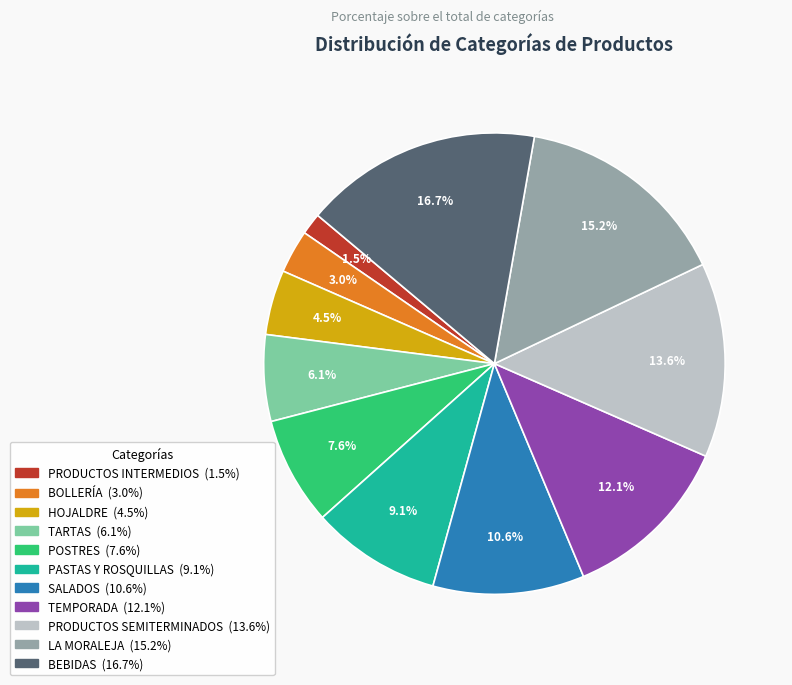

Approximately how many times larger is the value at PRODUCTOS INTERMEDIOS compared to PASTAS Y ROSQUILLAS?

0.2